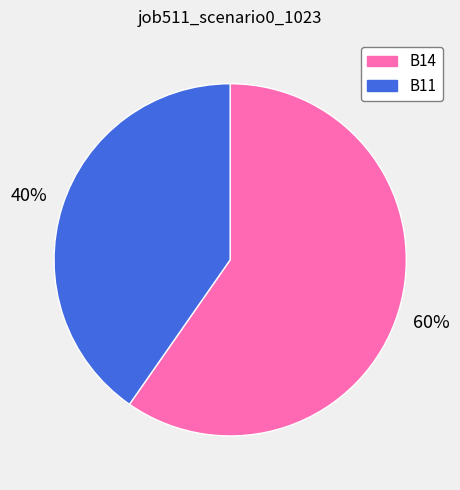

Which slice is the largest?

B14